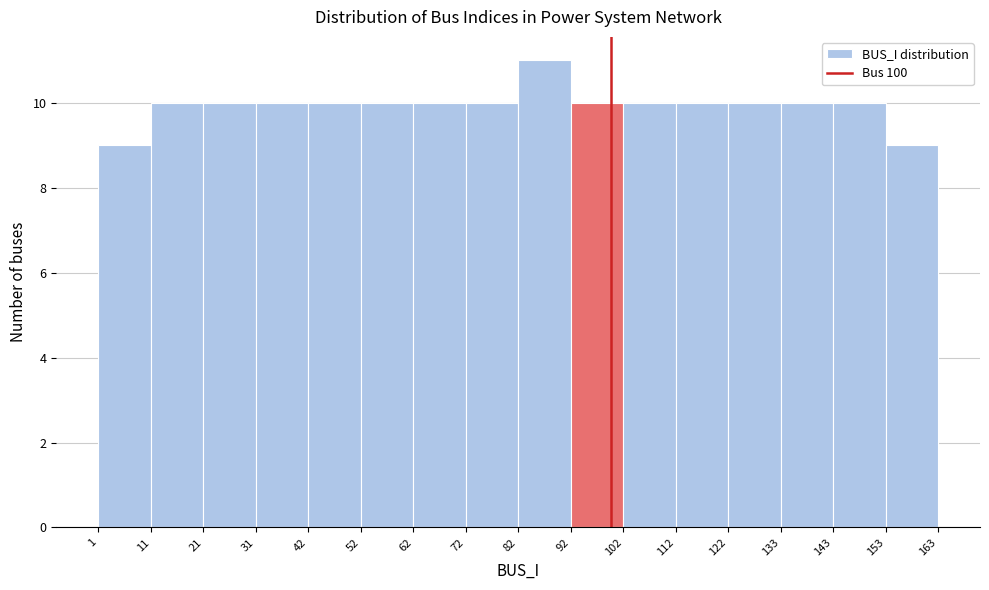

Over which range of the x-axis is the bar tallest?

82 to 92